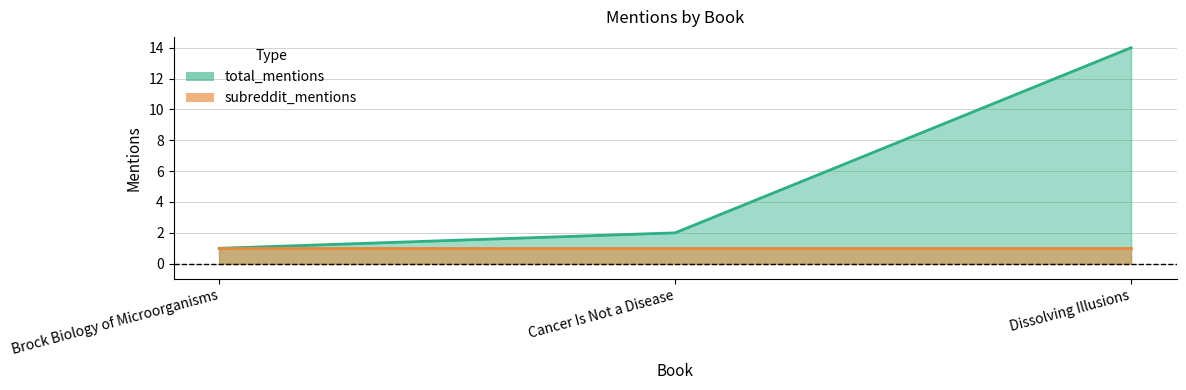

Between Brock Biology of Microorganisms and Cancer Is Not a Disease, which is larger?

Cancer Is Not a Disease